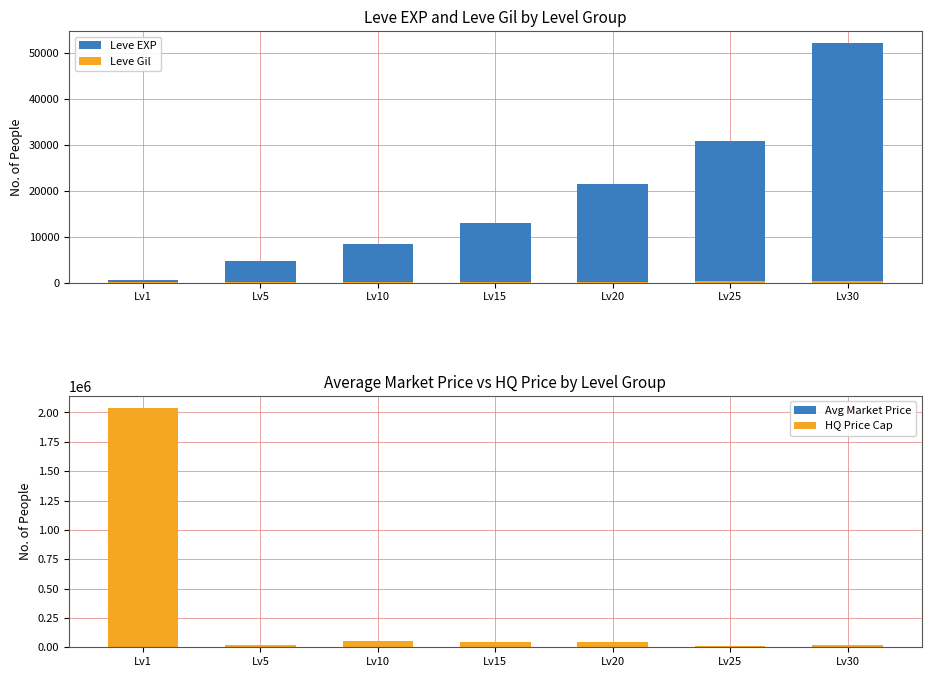

How many distinct data groups are displayed?

4